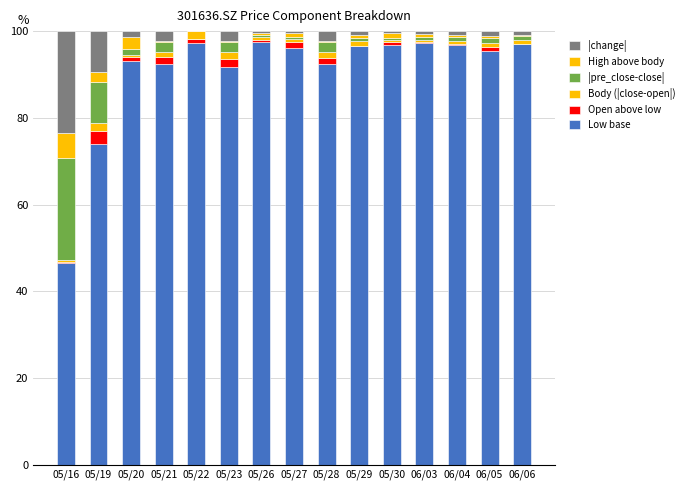

Count the number of categories in the chart.

15